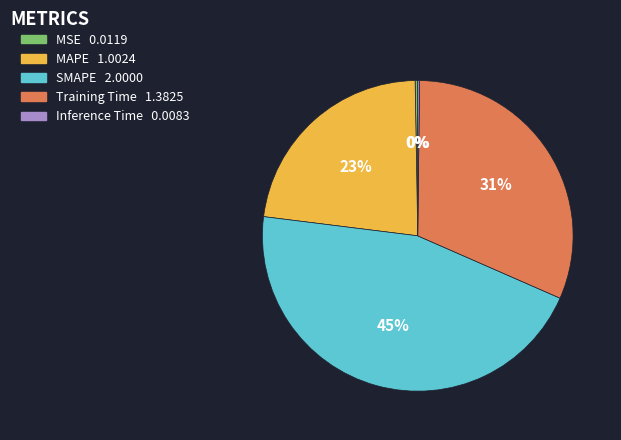

What is the largest slice in the pie chart?

SMAPE